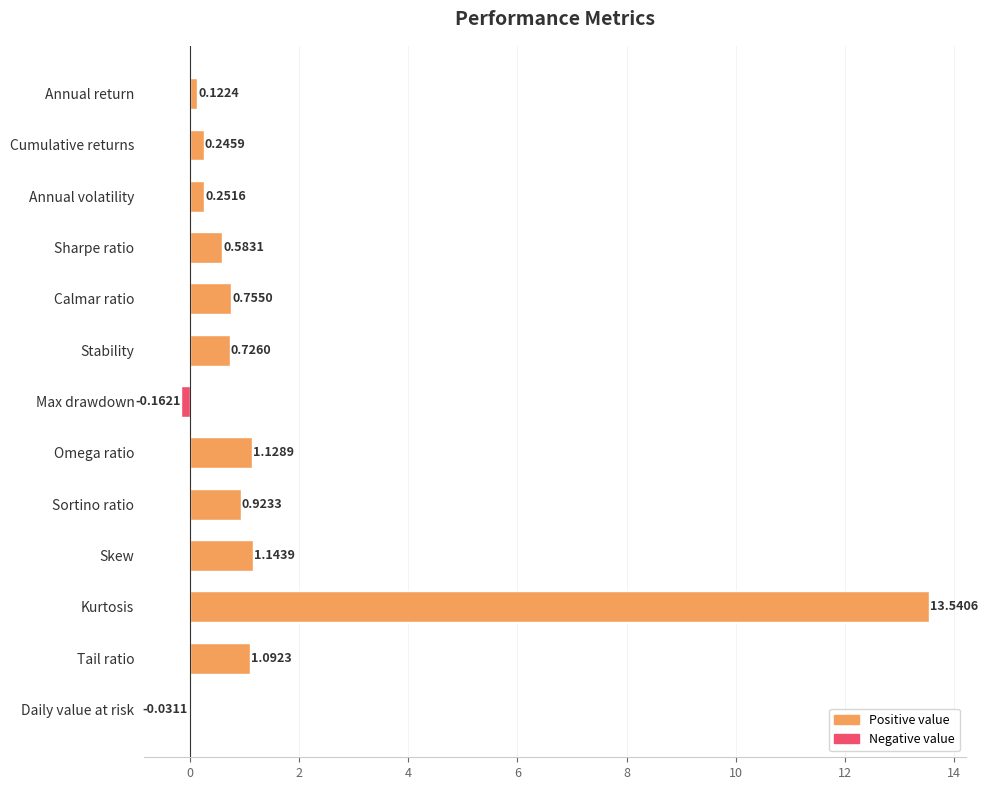

Which label corresponds to the largest value in the chart?

Kurtosis